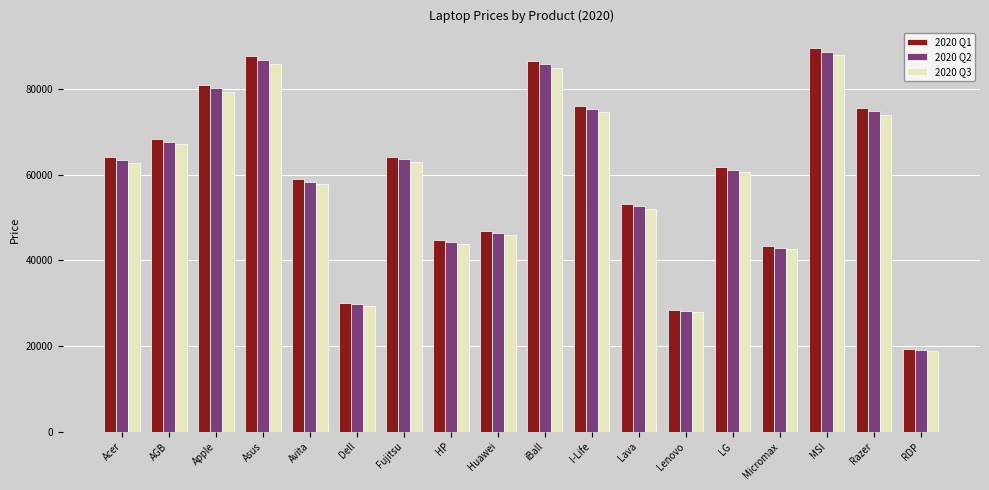

Which category has the highest value in the 2020 Q2 series?

MSI